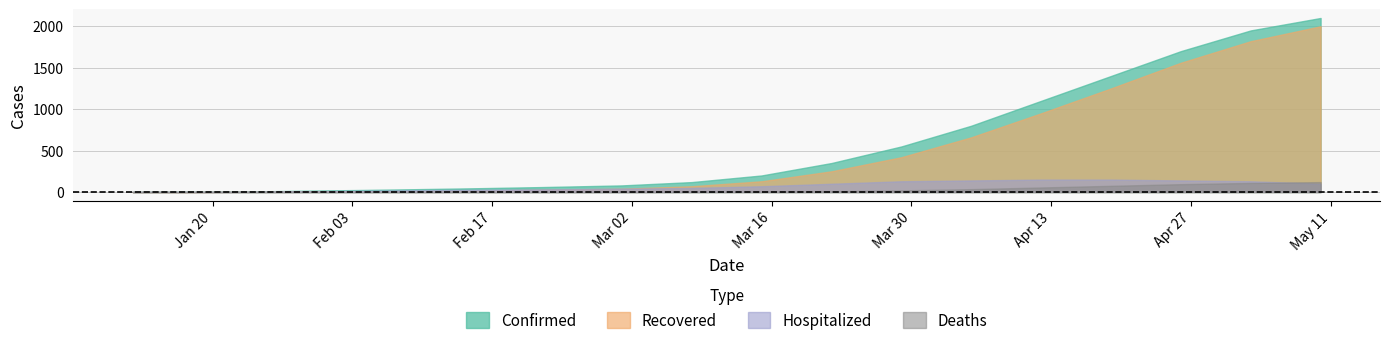

List the labels in order of Confirmed value, largest first.

05/10/2020, 05/03/2020, 04/26/2020, 04/19/2020, 04/12/2020, 04/05/2020, 03/29/2020, 03/22/2020, 03/15/2020, 03/08/2020, 03/01/2020, 02/22/2020, 02/15/2020, 02/08/2020, 02/04/2020, 01/31/2020, 01/28/2020, 01/22/2020, 01/17/2020, 01/12/2020